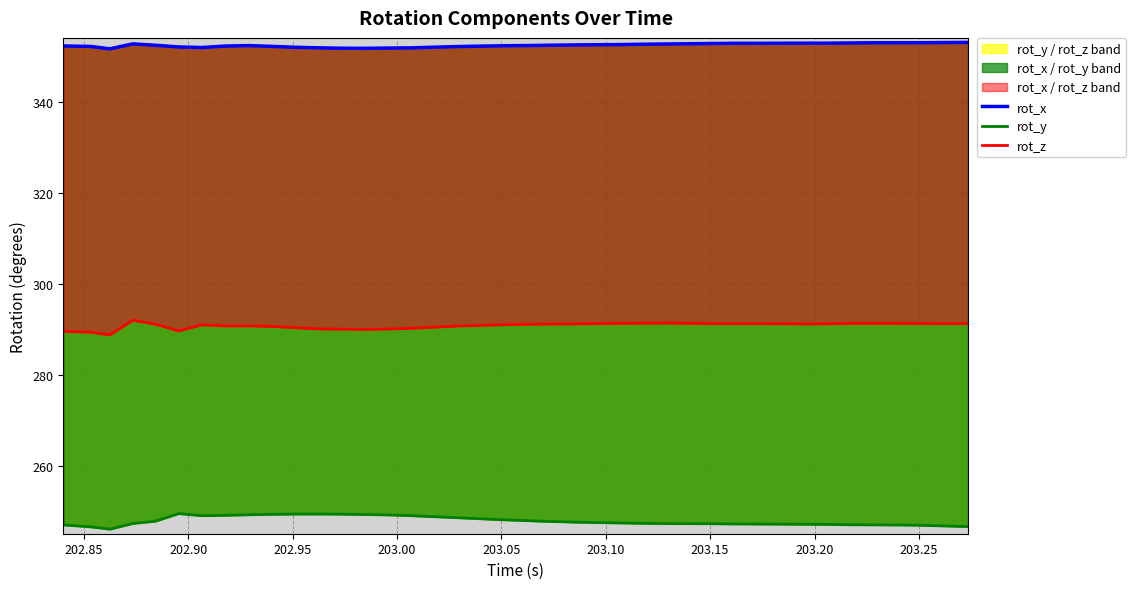

At how many categories does at least one series exceed 284?

40